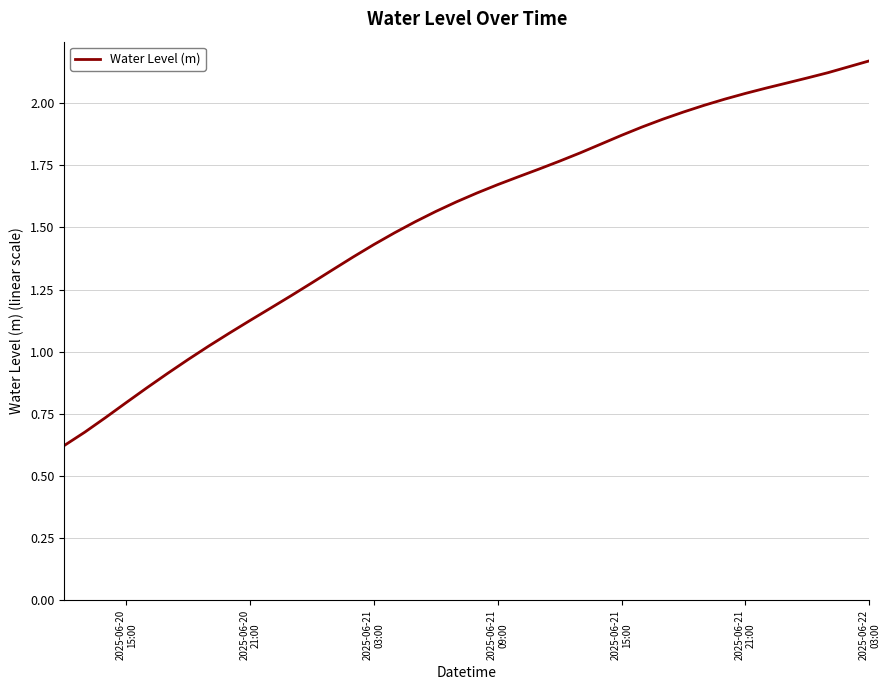

What is the difference between the maximum and minimum values?

1.5